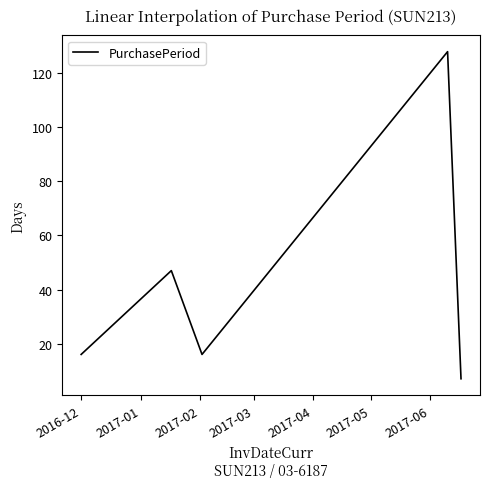

What is the maximum value shown in the chart?

128